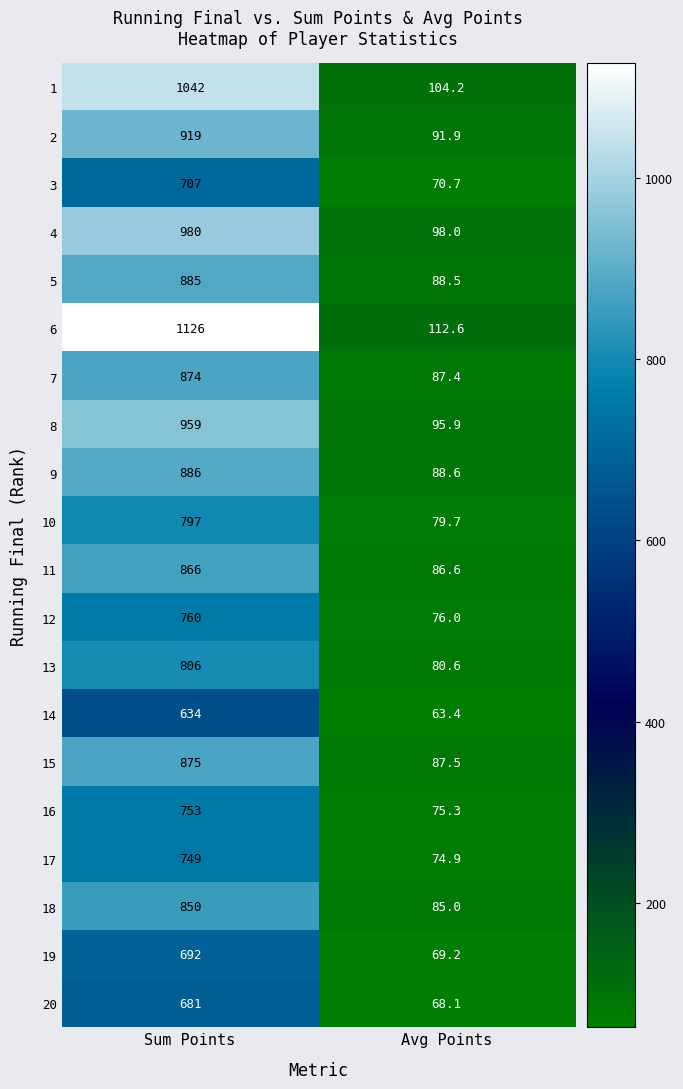

What is the spread (max minus min) of values at Avg Points?

49.2